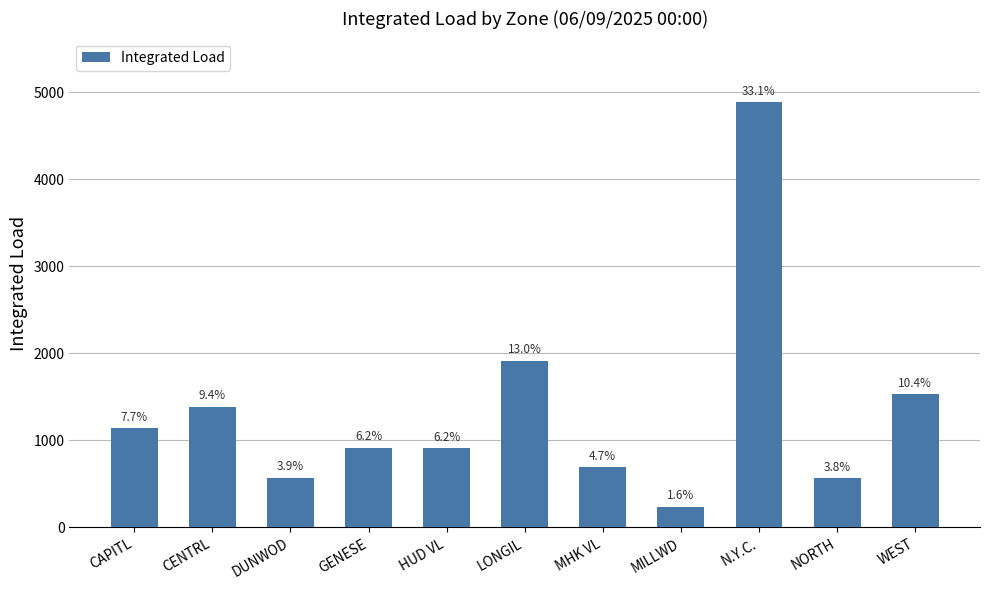

What is the label of the 1st bar from the right?

WEST